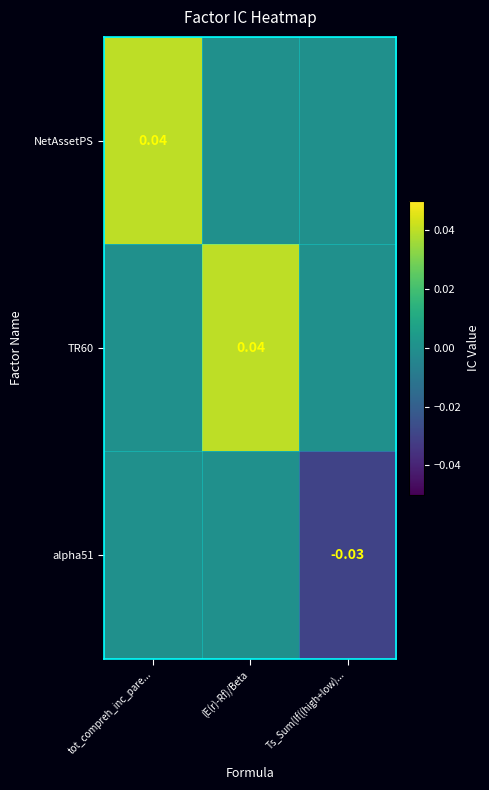

The TR60 series shows 0.0 at Ts_Sum(If((high+low).... True or false?

True